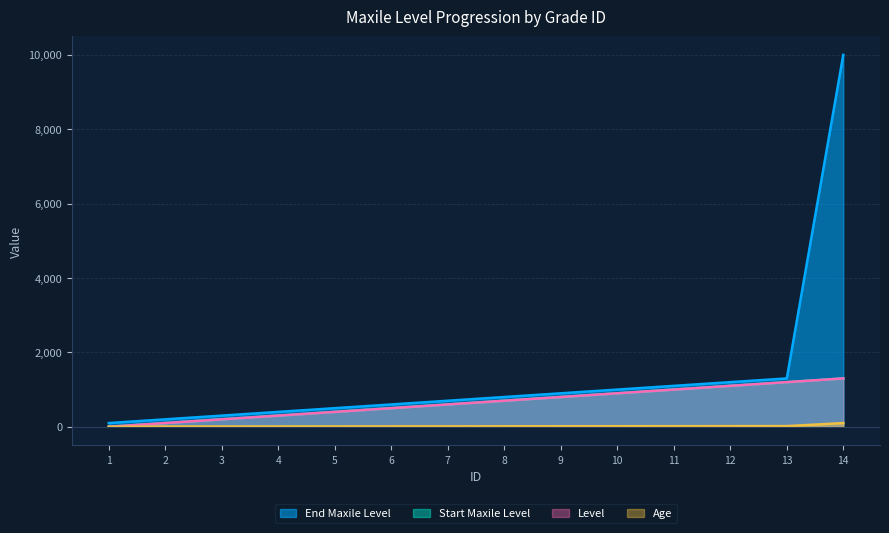

Rank the series at 8 from lowest to highest value.

age, start_maxile_level, level, end_maxile_level